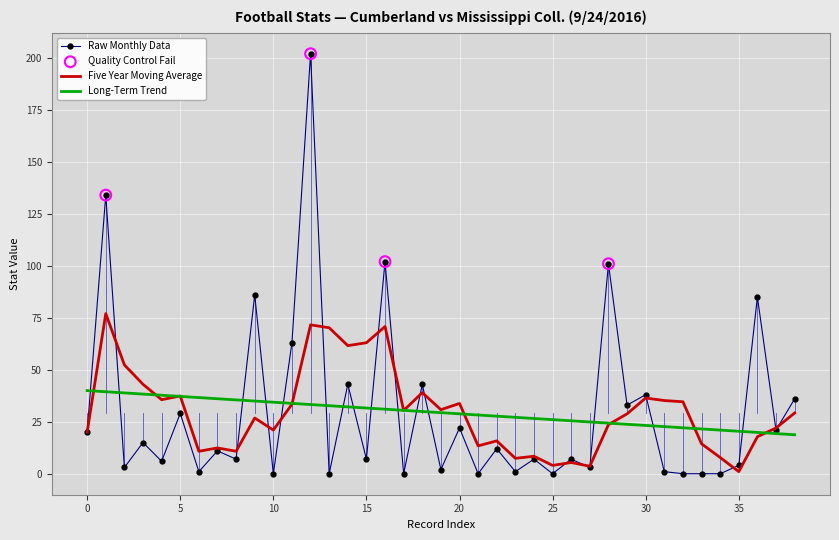

Which series has the largest range (max minus min)?

Raw Monthly Data